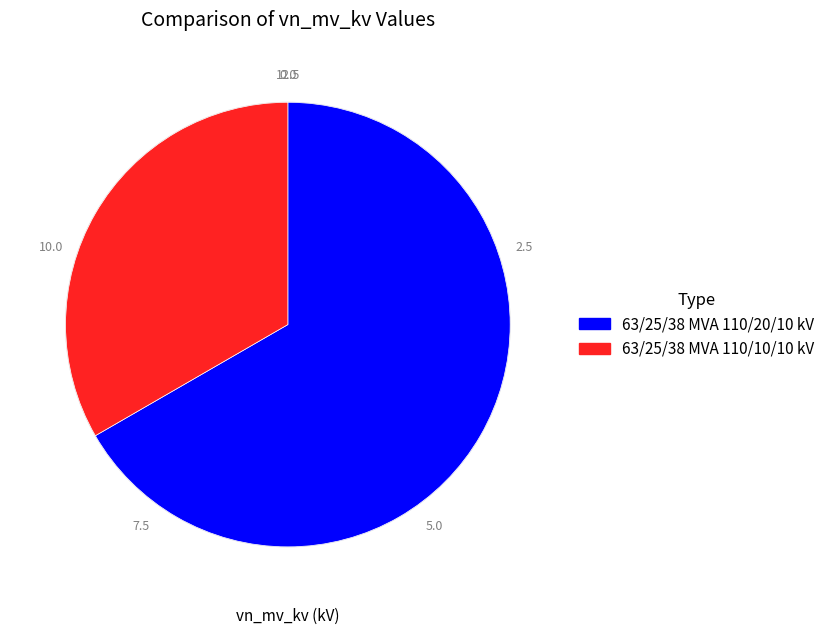

Which category has the biggest portion of the pie?

63/25/38 MVA 110/20/10 kV